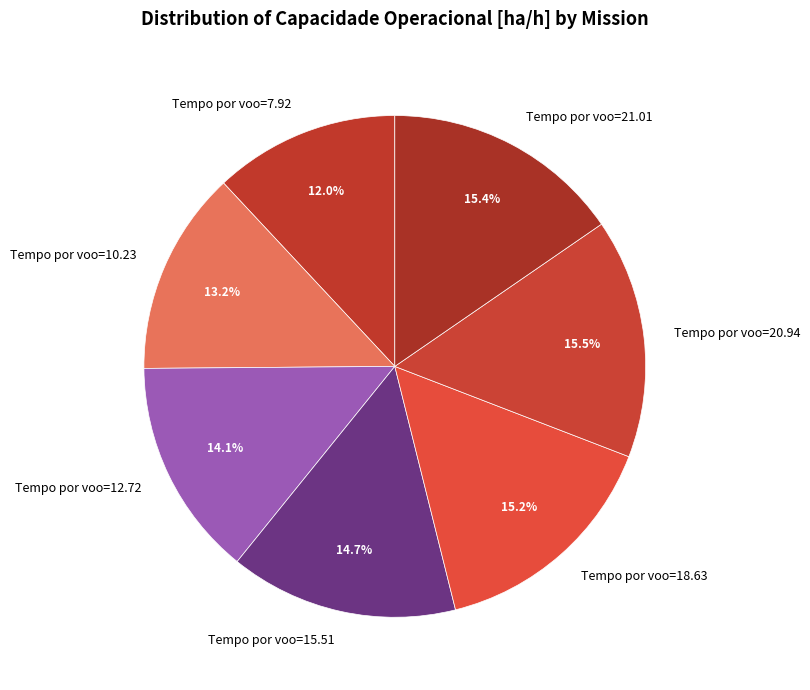

What is the smallest slice in the pie chart?

Tempo por voo=7.92